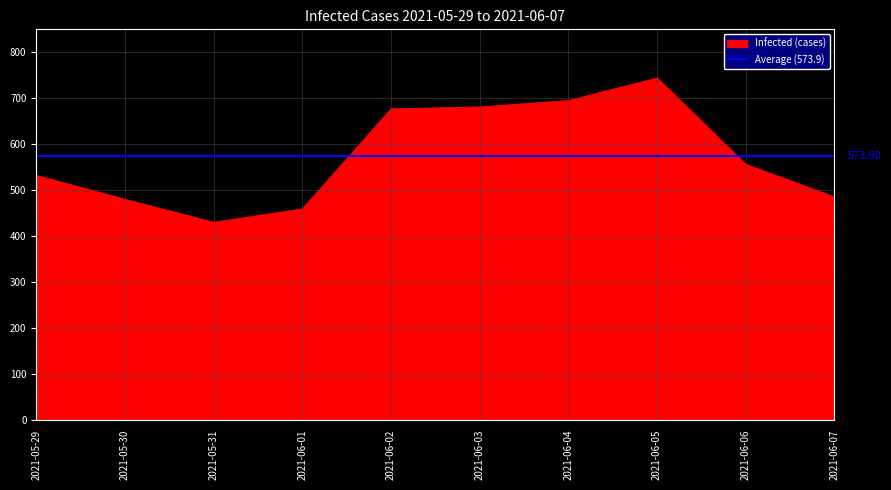

How many interior local valleys (lower than both neighbors) does the data have?

1